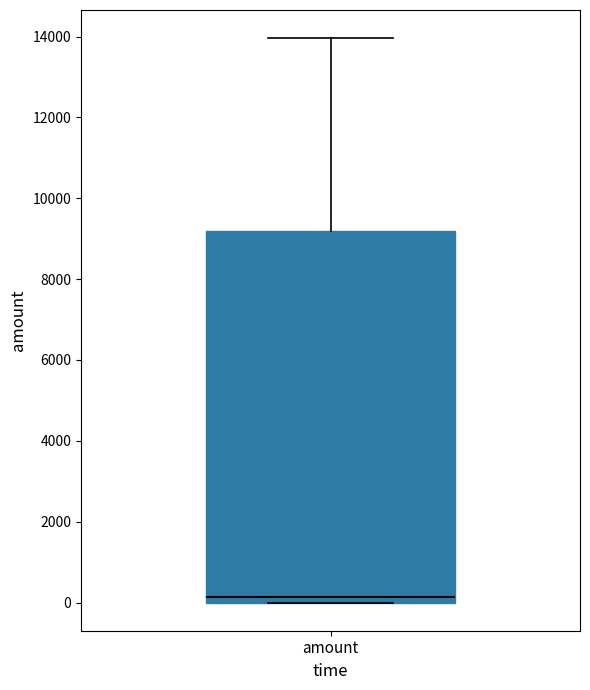

Transcribe this box plot: give where the median line is, the range the box spans, and where the two whiskers end, as read against the y-axis. The values are not printed on the chart, so give them approximately, as read against the axis.

median 200, box 0 to 9200, whiskers 0 to 14000